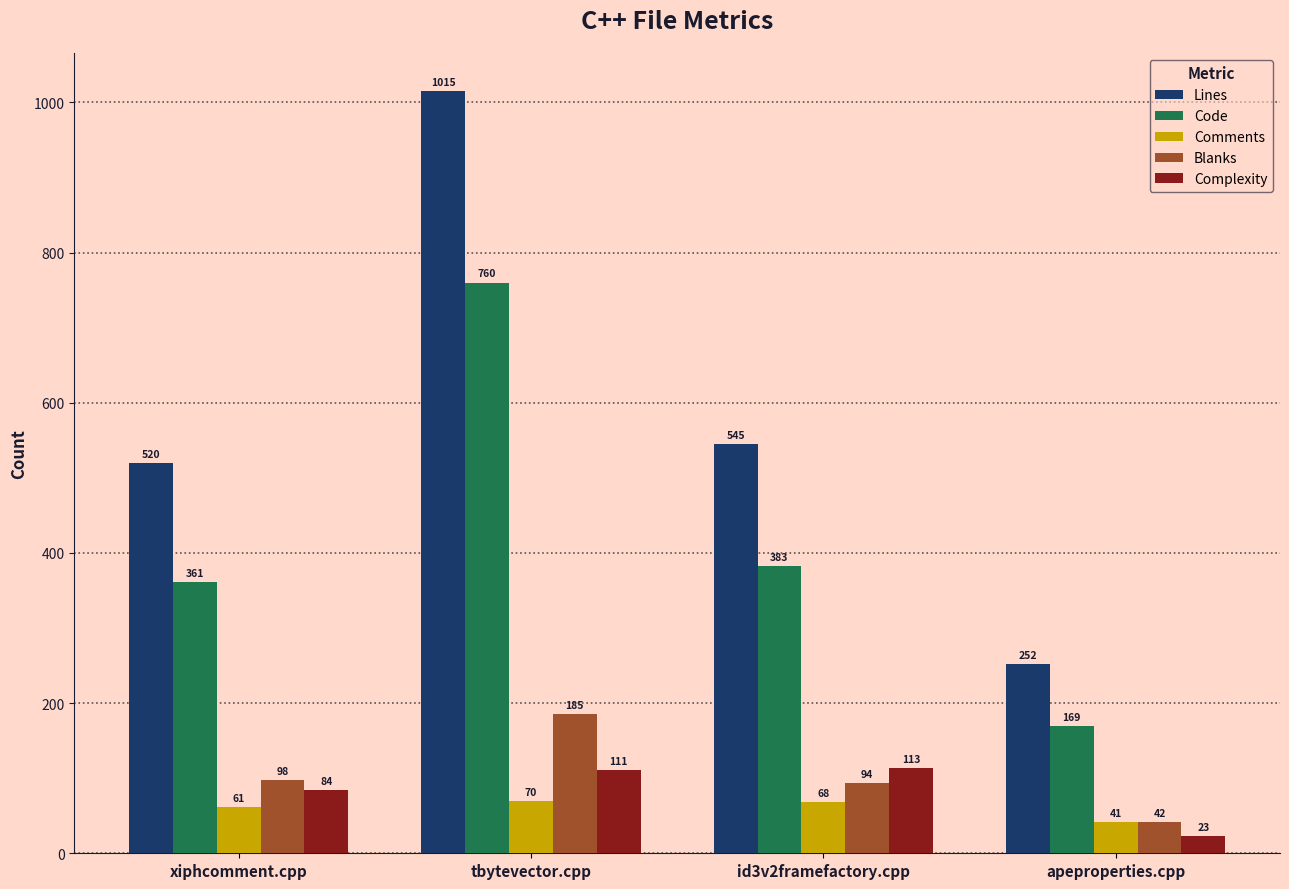

What is the average value of the Code series?

418